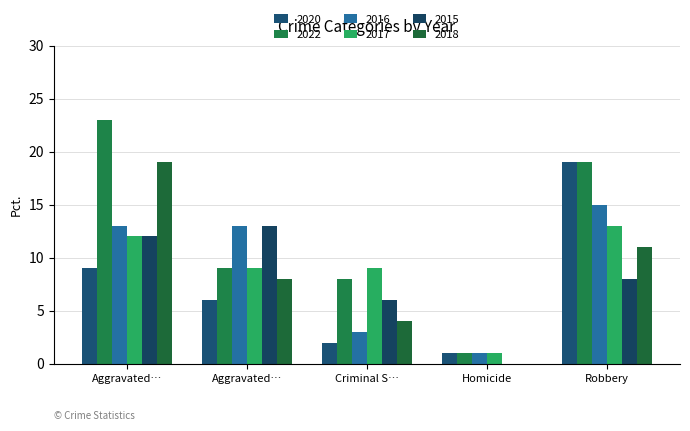

How many series are shown in this chart?

6